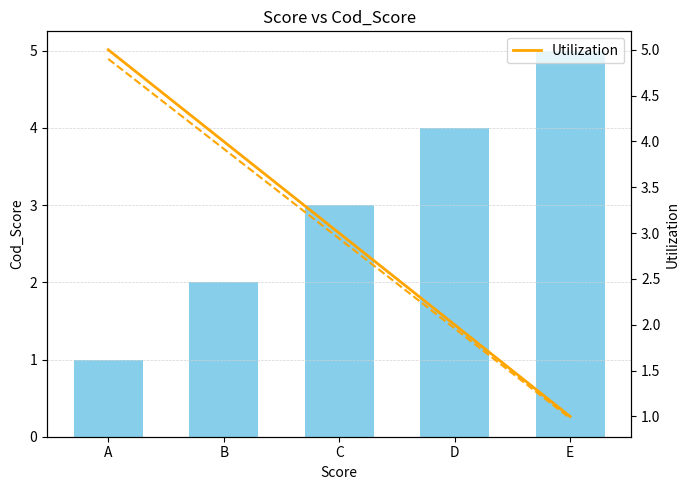

Rank the categories by value from highest to lowest.

E, D, C, B, A